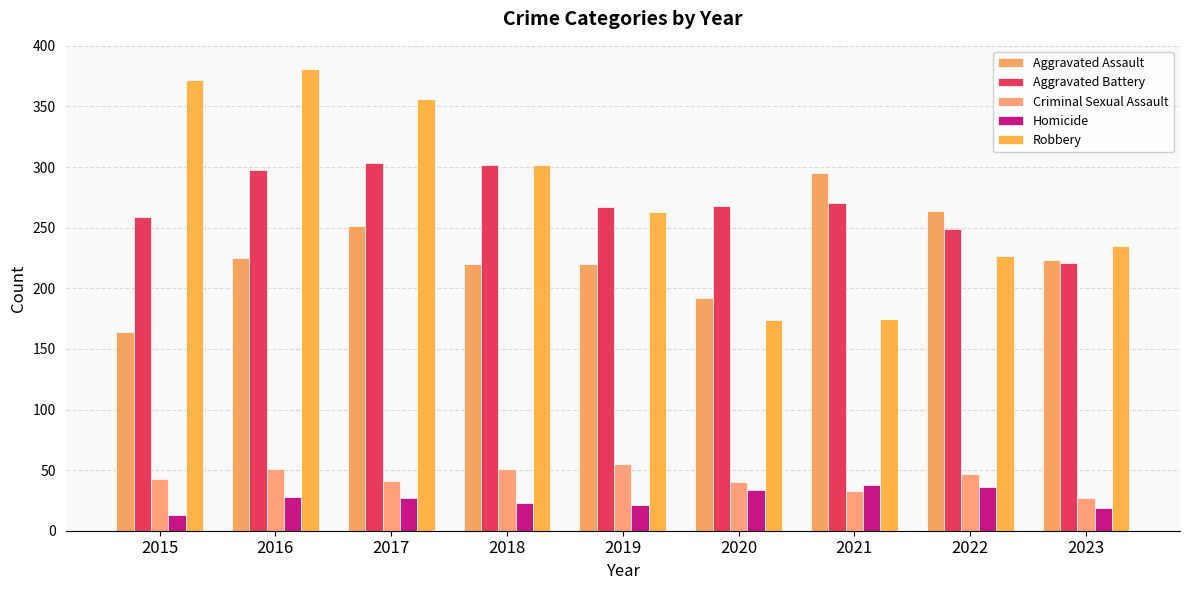

Rank the categories by Aggravated Battery value from lowest to highest.

2023, 2022, 2015, 2019, 2020, 2021, 2016, 2018, 2017